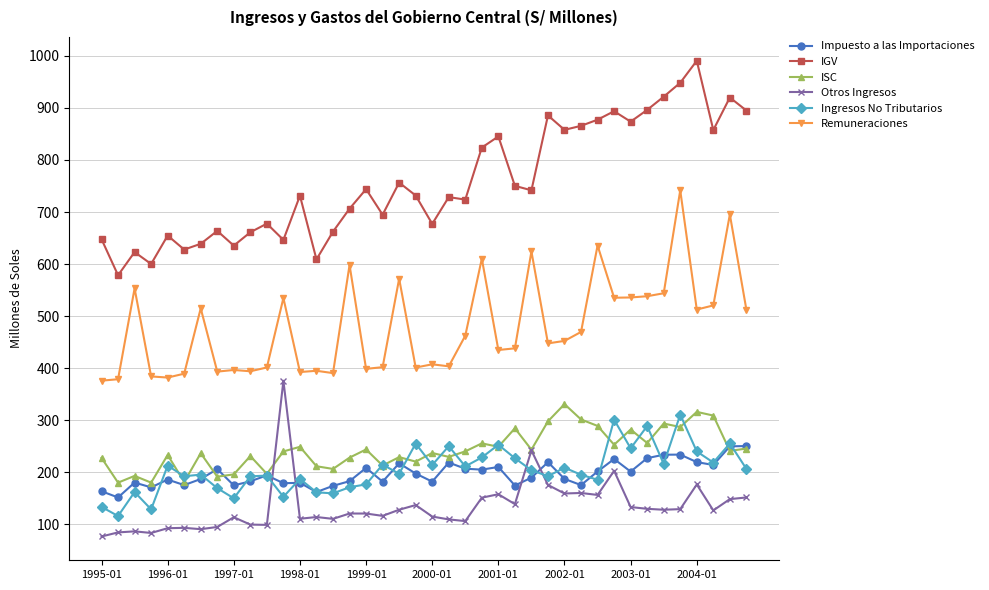

How many data points in Otros Ingresos are less than 126?

20